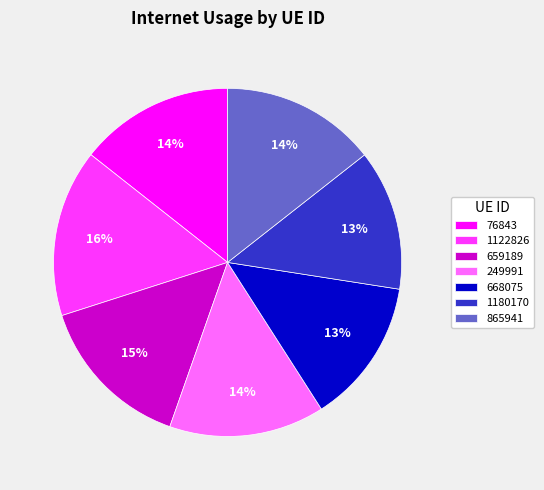

Which slice is the largest?

1122826